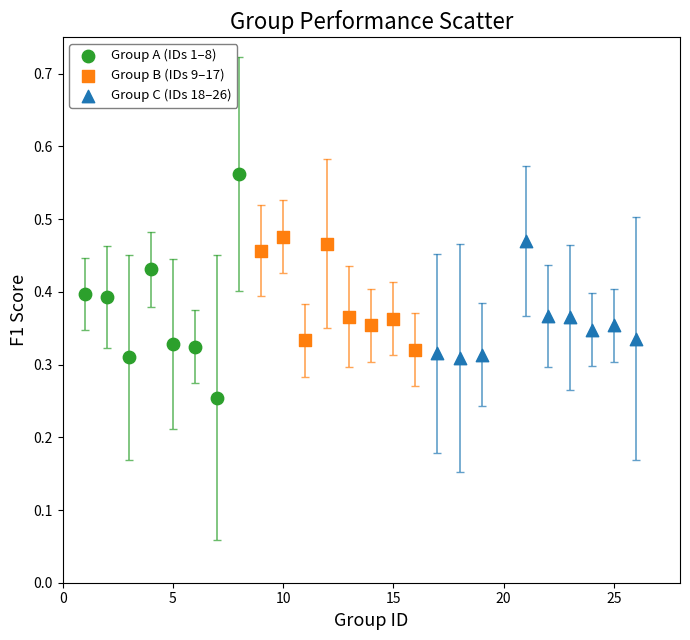

Which series reaches the maximum Y coordinate?

Group A (IDs 1–8)